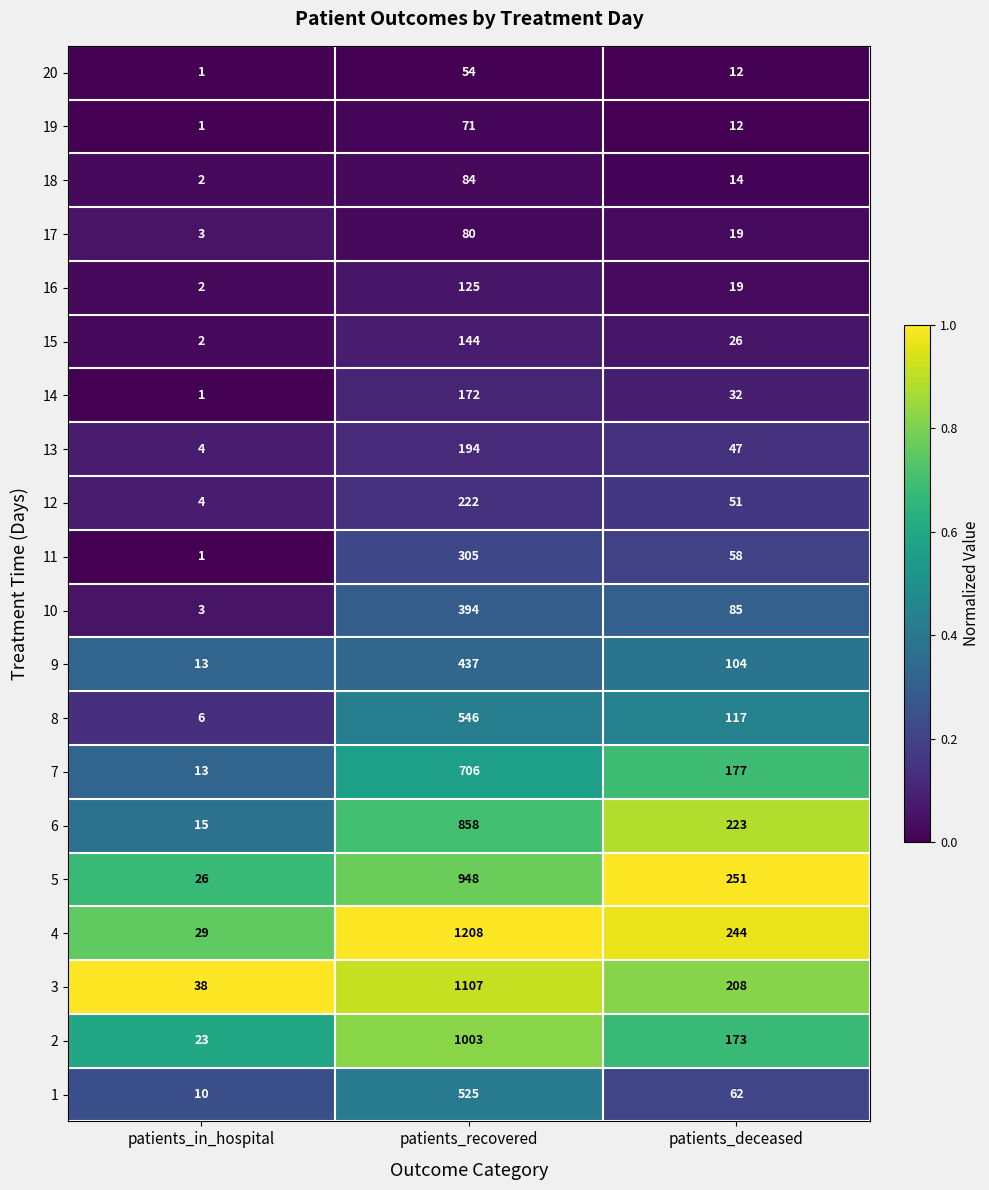

What is the average value of the 19 series?

28